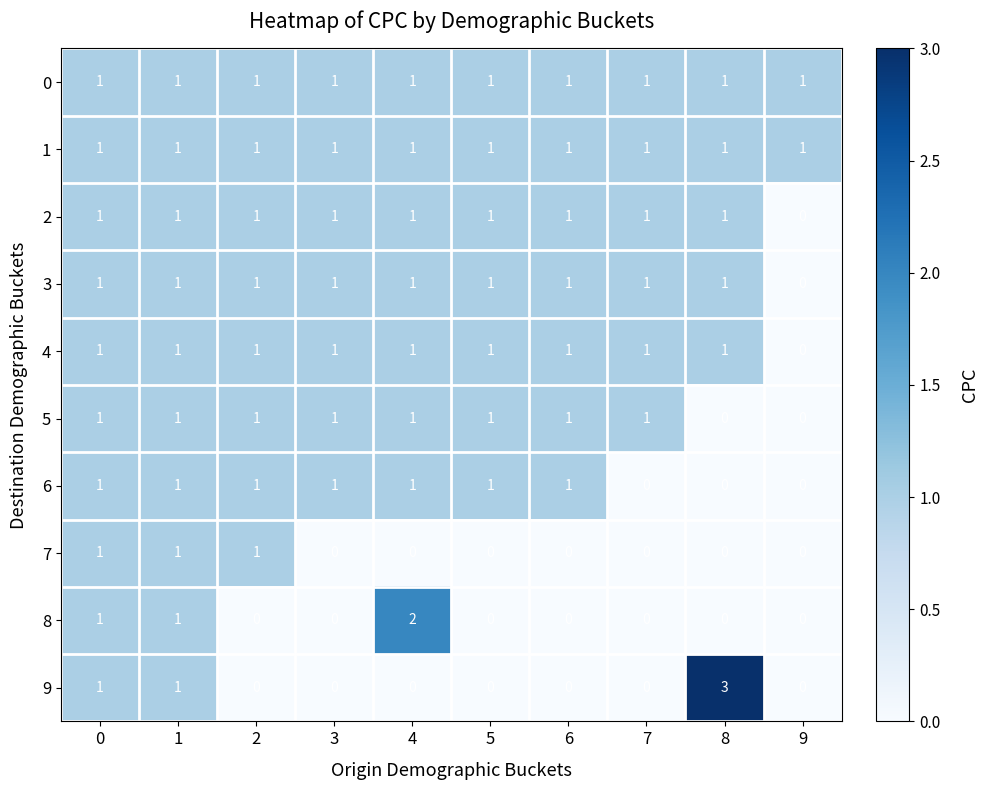

What is the total value across all series at 4?

9